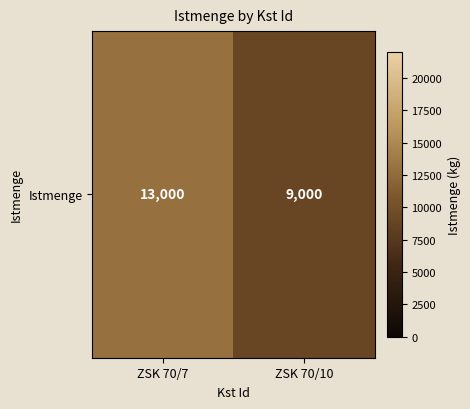

How many categories are shown in the chart?

2